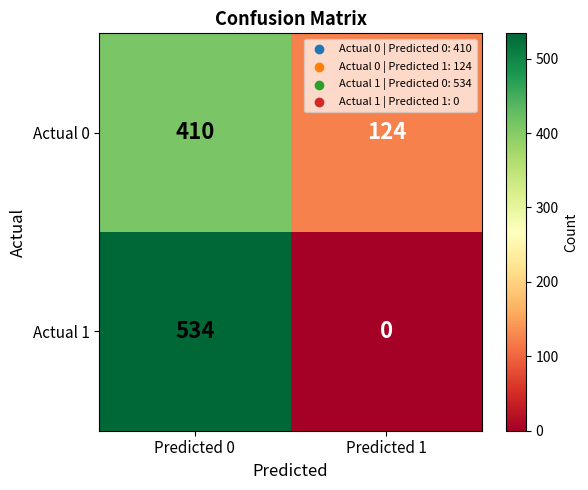

At which category is the sum across all series the highest?

Predicted 0